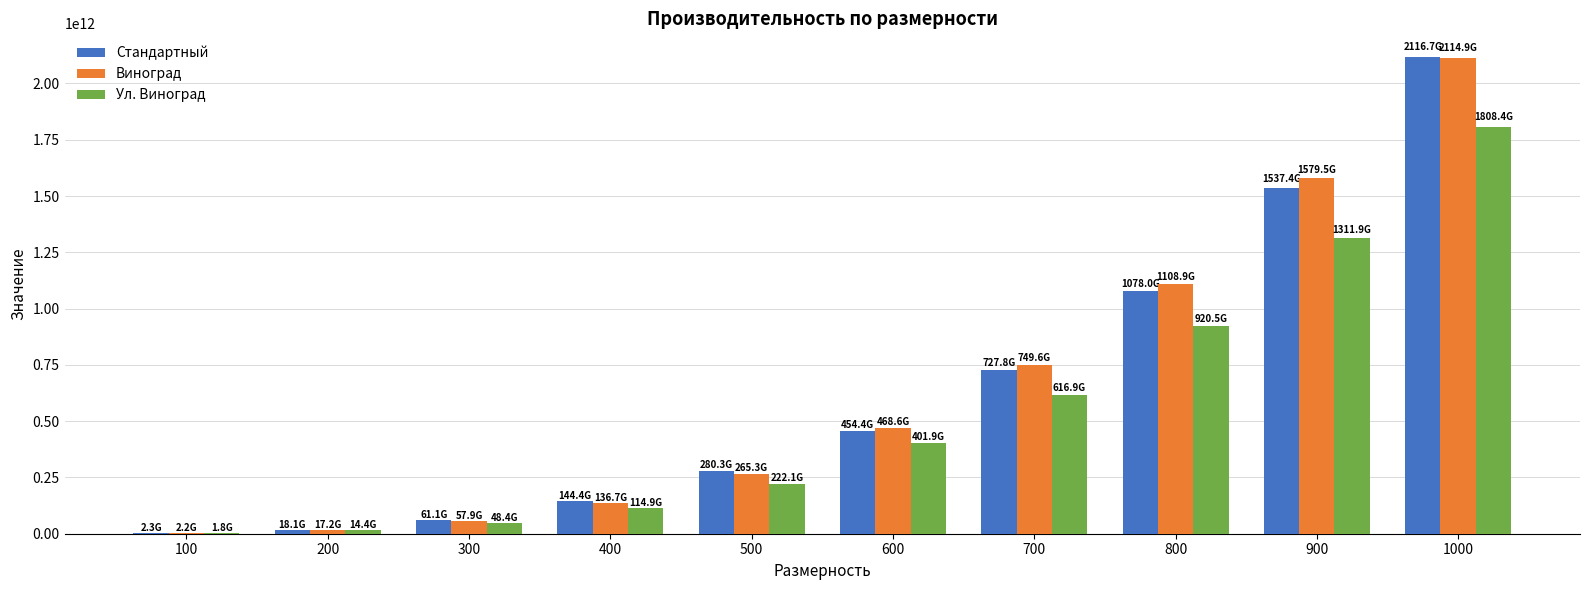

At which category is the sum across all series the highest?

1000